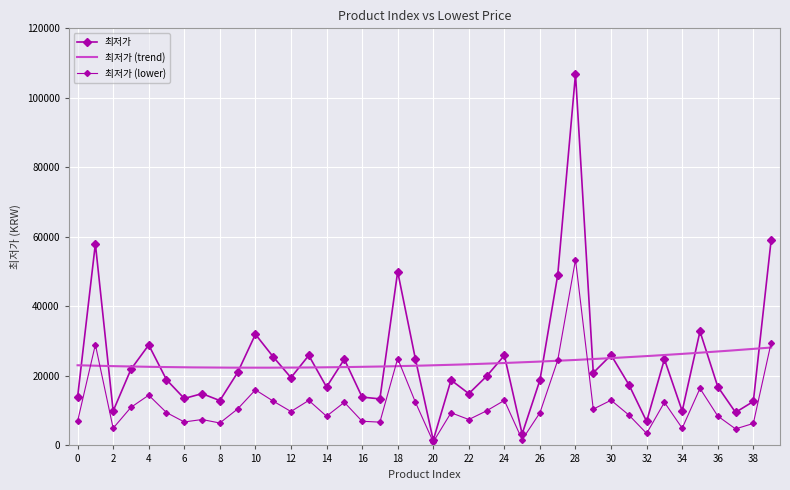

Rank the categories by value from lowest to highest.

20, 25, 32, 37, 2, 34, 38, 8, 17, 6, 0, 16, 7, 22, 14, 36, 31, 21, 26, 5, 12, 23, 29, 9, 3, 15, 19, 33, 11, 13, 24, 30, 4, 10, 35, 27, 18, 1, 39, 28